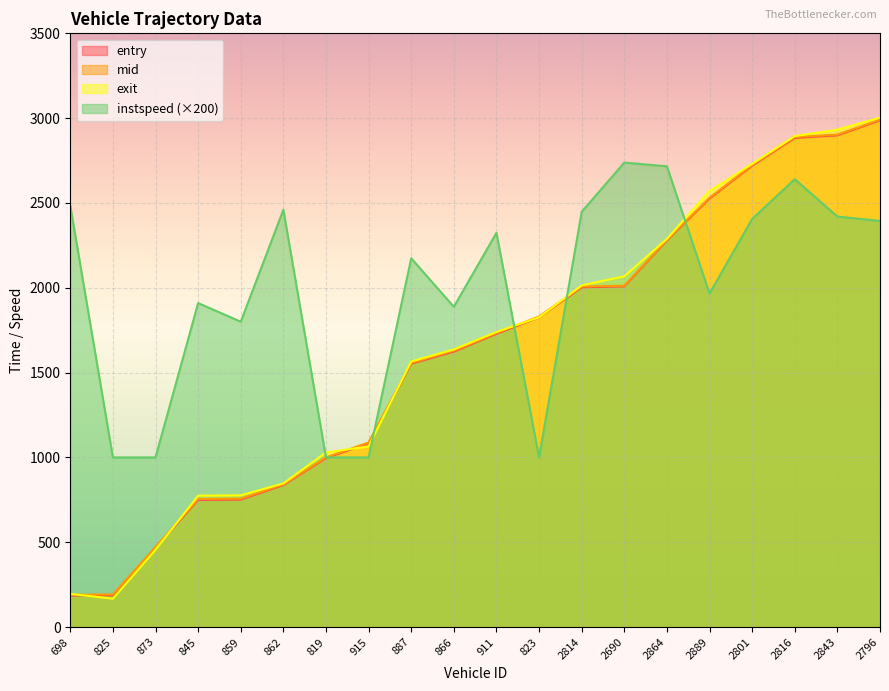

At which label does mid first exceed 1733?

911